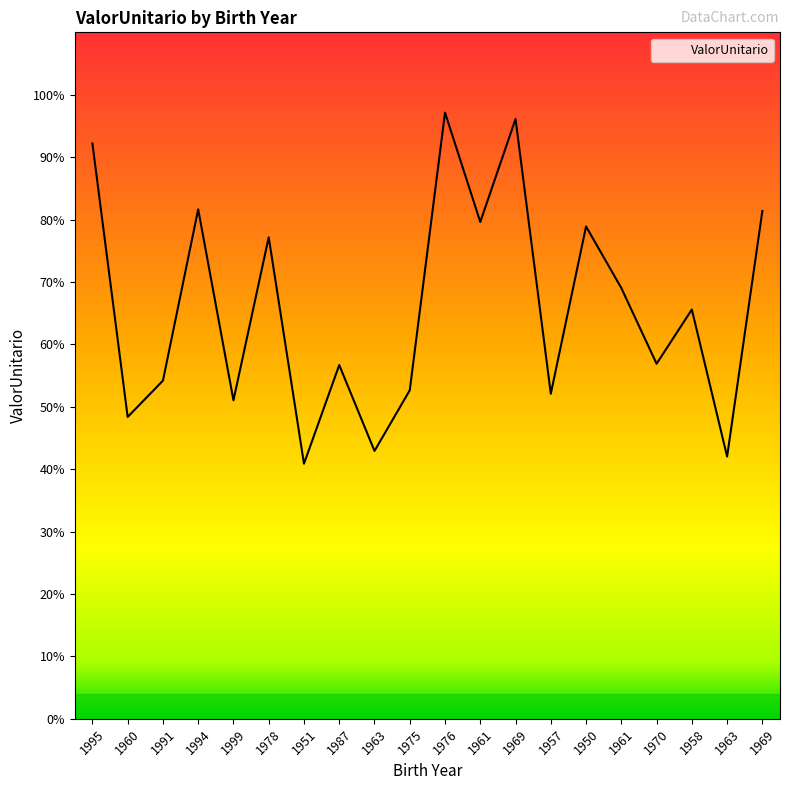

What is the label of the 7th point from the right?

1957